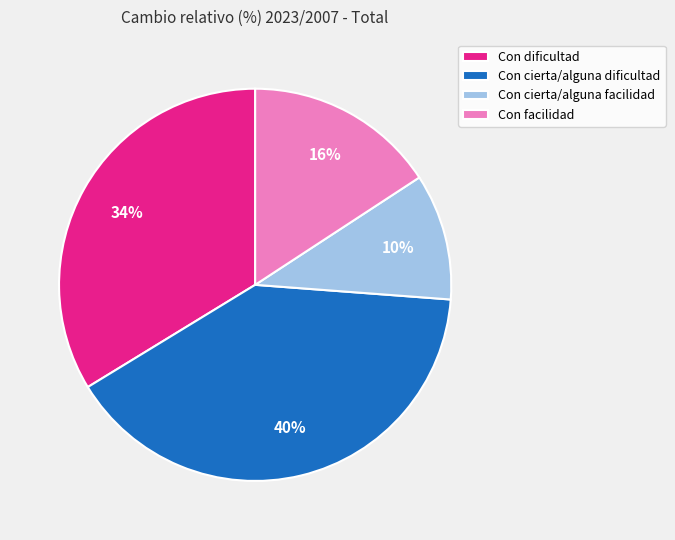

To the nearest percent, what is the difference between the largest and smallest slice percentages?

30%